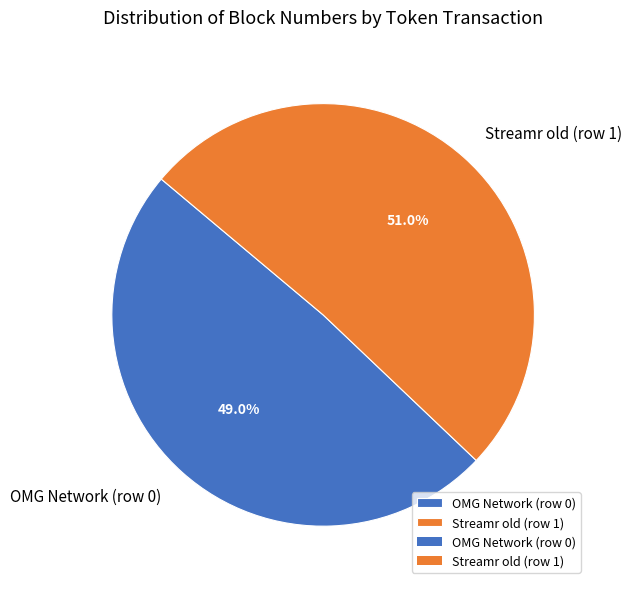

True or false: Streamr old (row 1) accounts for 51% of the total.

True